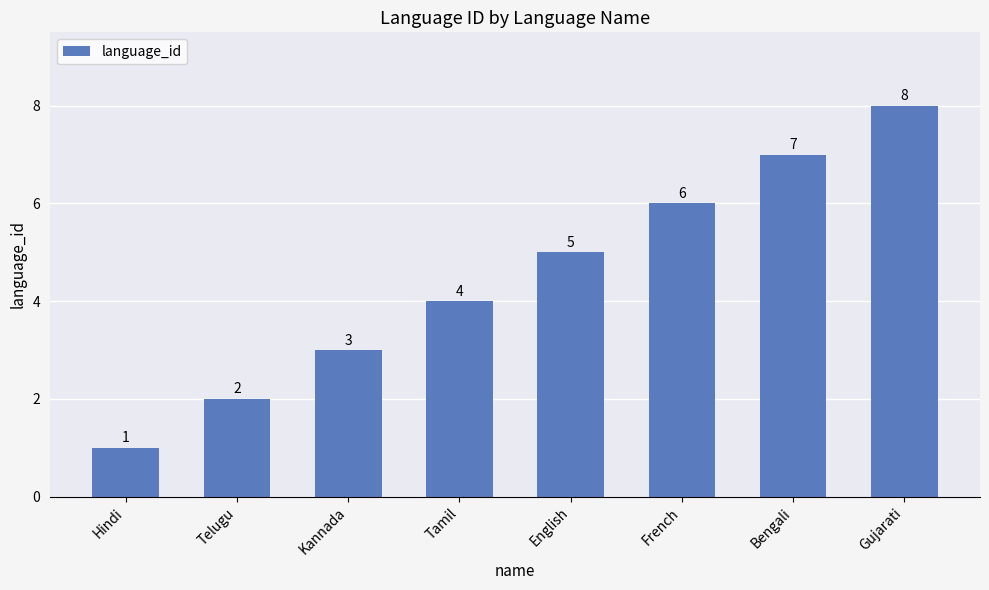

Reading left to right, what are all the values shown in this chart?

1	2	3	4	5	6	7	8